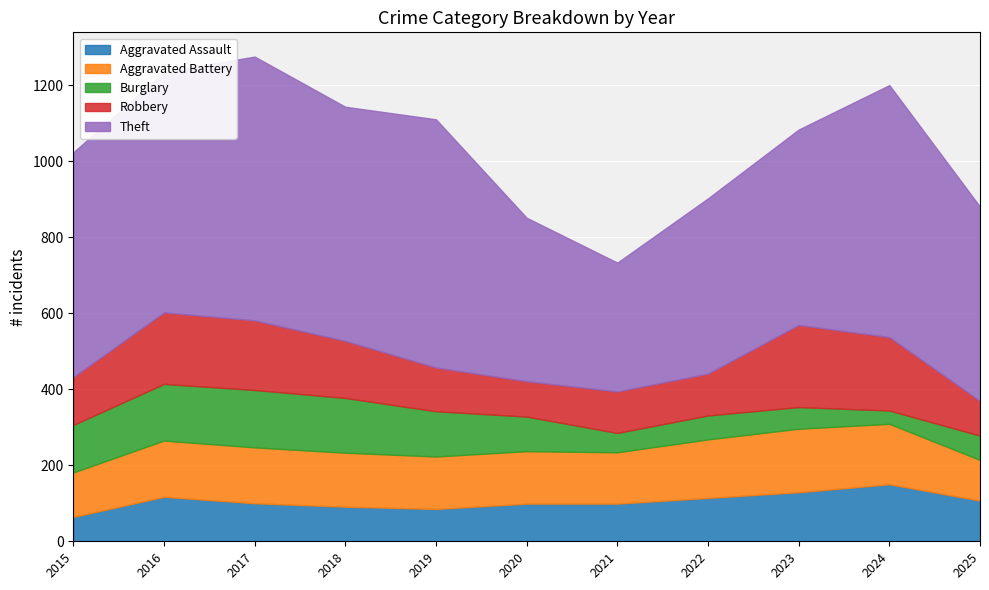

Reading left to right, list all the values displayed in this chart.

Aggravated Assault: 64	117	100	91	85	99	99	114	129	150	107
Aggravated Battery: 117	148	147	142	138	138	135	154	167	159	107
Burglary: 125	149	151	144	119	91	51	63	57	35	64
Robbery: 126	188	183	150	115	93	109	110	216	193	91
Theft: 591	632	694	616	653	430	339	461	514	663	511